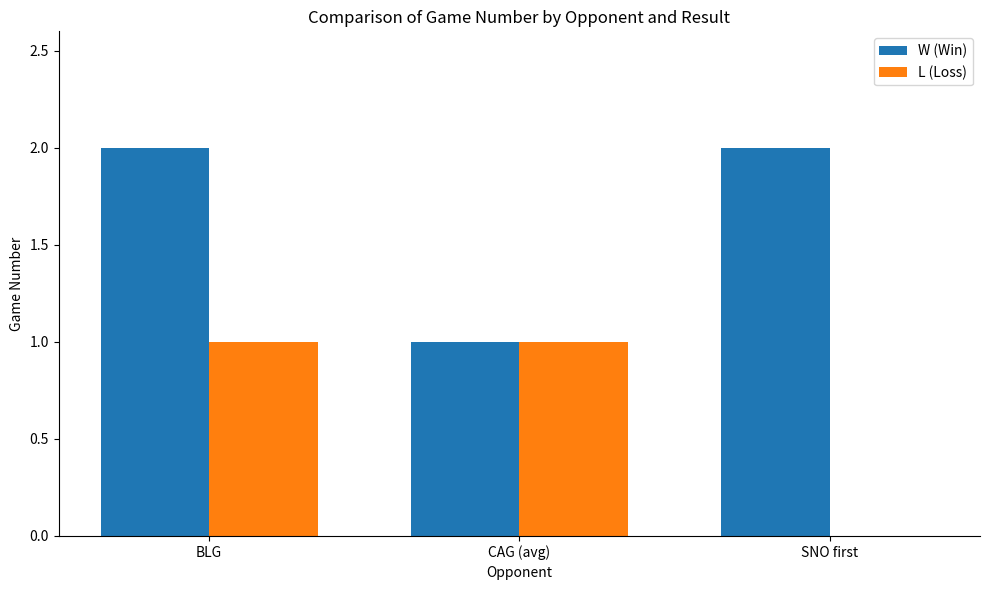

How many groups of bars are there?

3